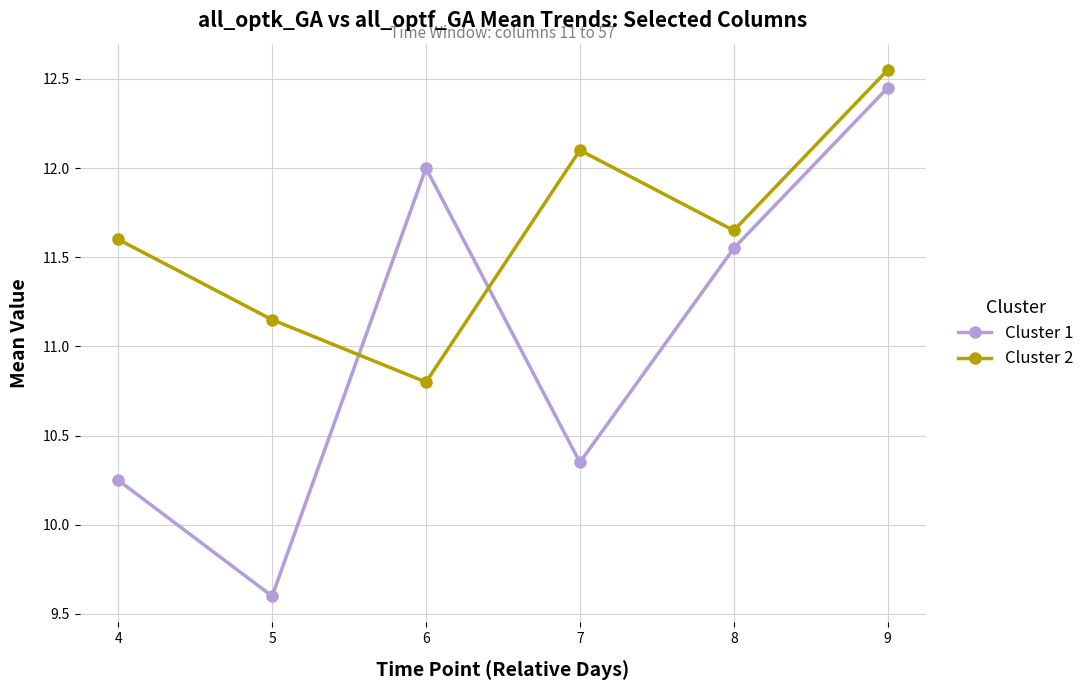

What is the minimum value for Cluster 2?

10.8